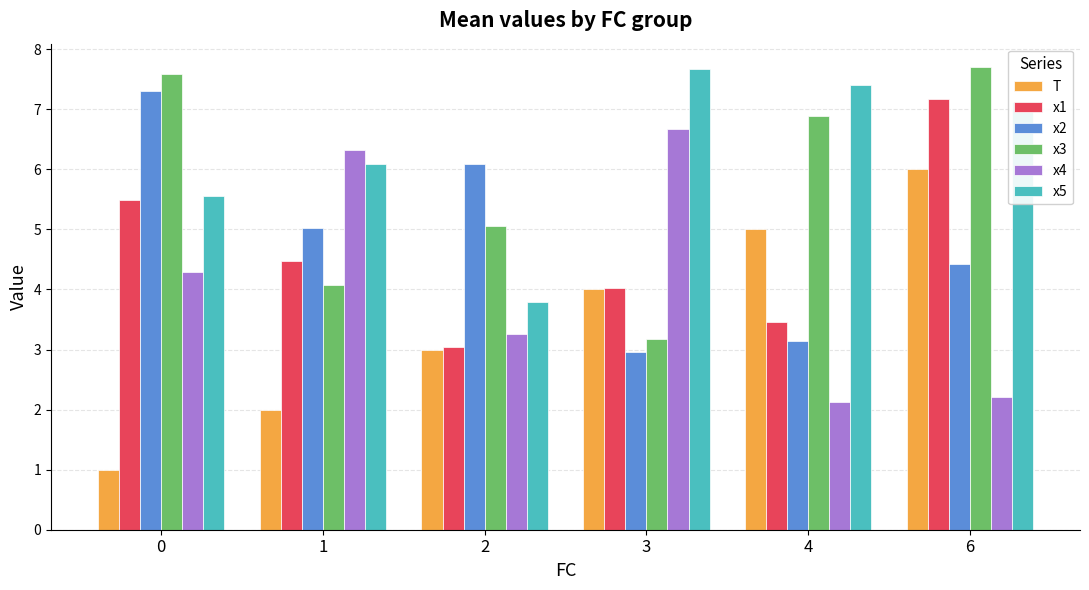

Reading left to right, list all the values displayed in this chart.

T: 0=1.0	1=2.0	2=3.0	3=4.0	4=5.0	6=6.0
x1: 0=5.5	1=4.5	2=3.0	3=4.0	4=3.5	6=7.2
x2: 0=7.3	1=5.0	2=6.1	3=3.0	4=3.1	6=4.4
x3: 0=7.6	1=4.1	2=5.1	3=3.2	4=6.9	6=7.7
x4: 0=4.3	1=6.3	2=3.3	3=6.7	4=2.1	6=2.2
x5: 0=5.6	1=6.1	2=3.8	3=7.7	4=7.4	6=7.1